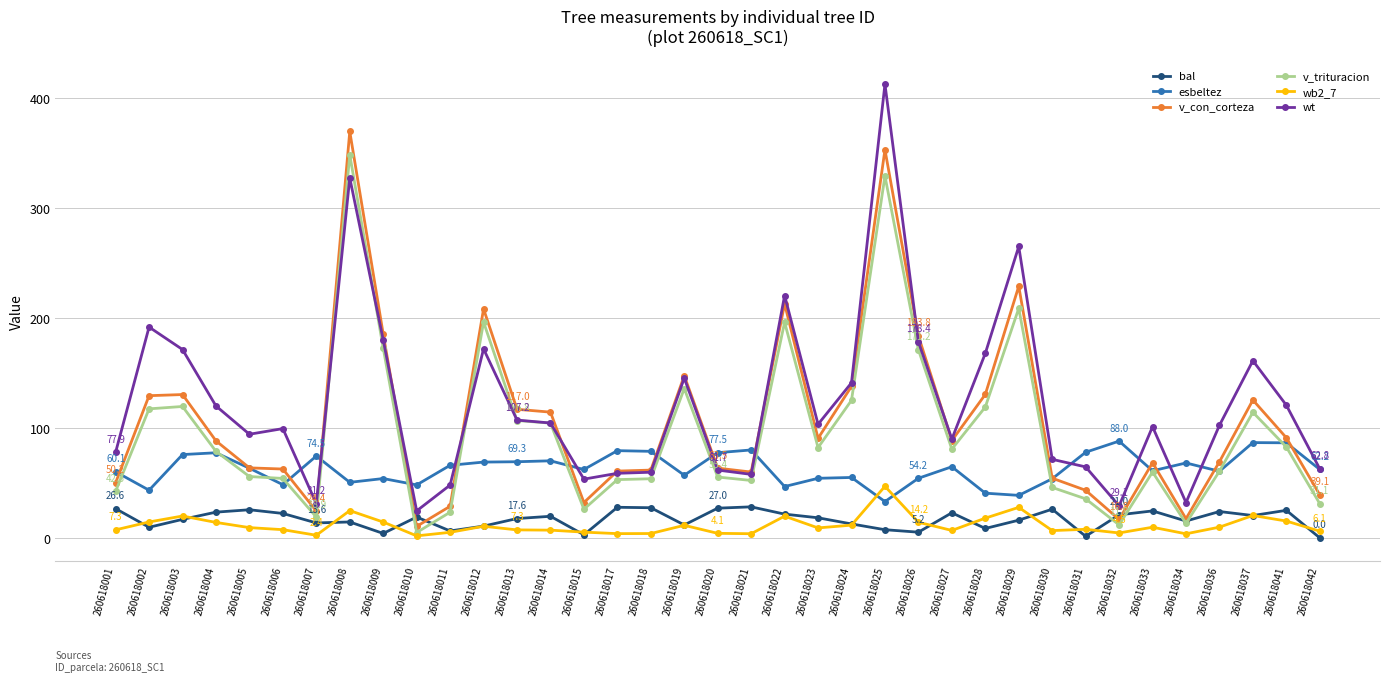

True or false: wb2_7 has more than 1 interior local peaks.

True